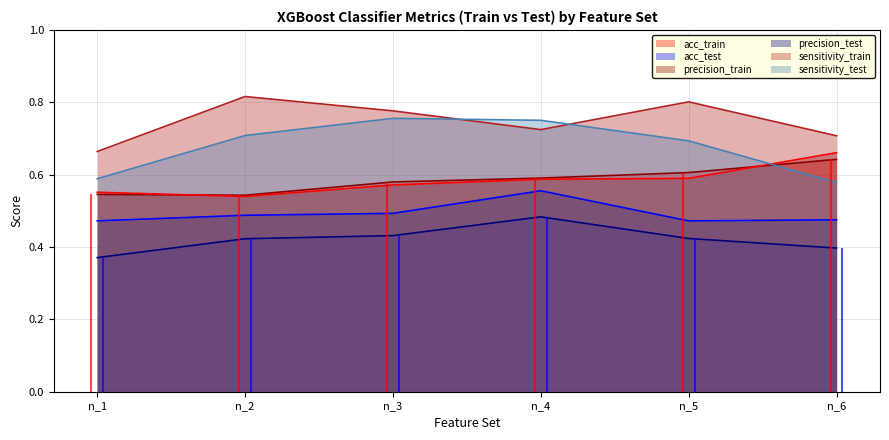

Does the chart have visible grid lines?

Yes